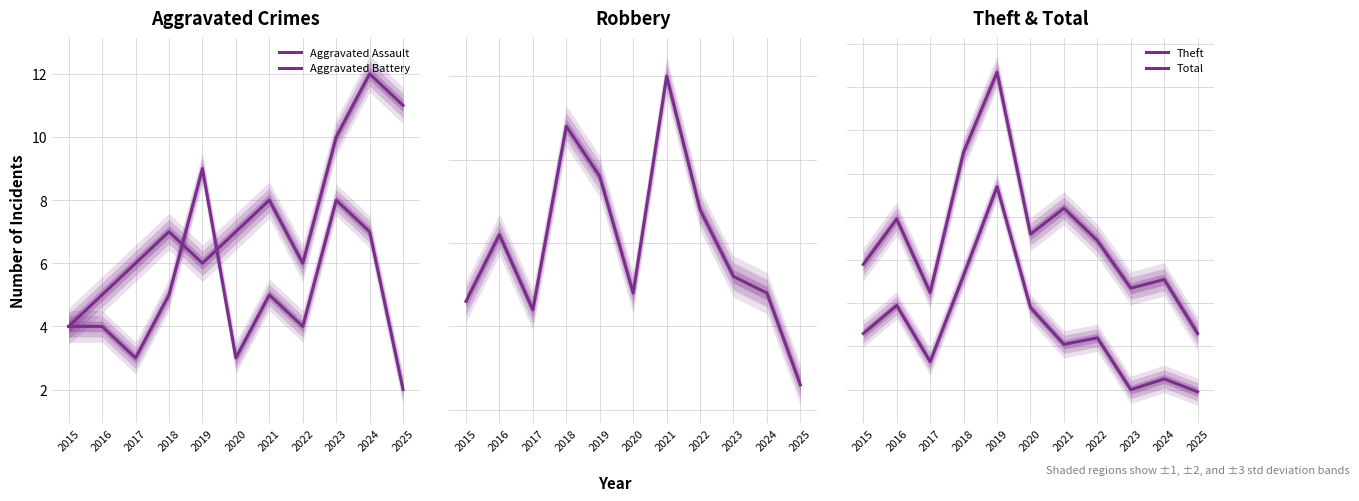

What is the average value of the Theft series?

48